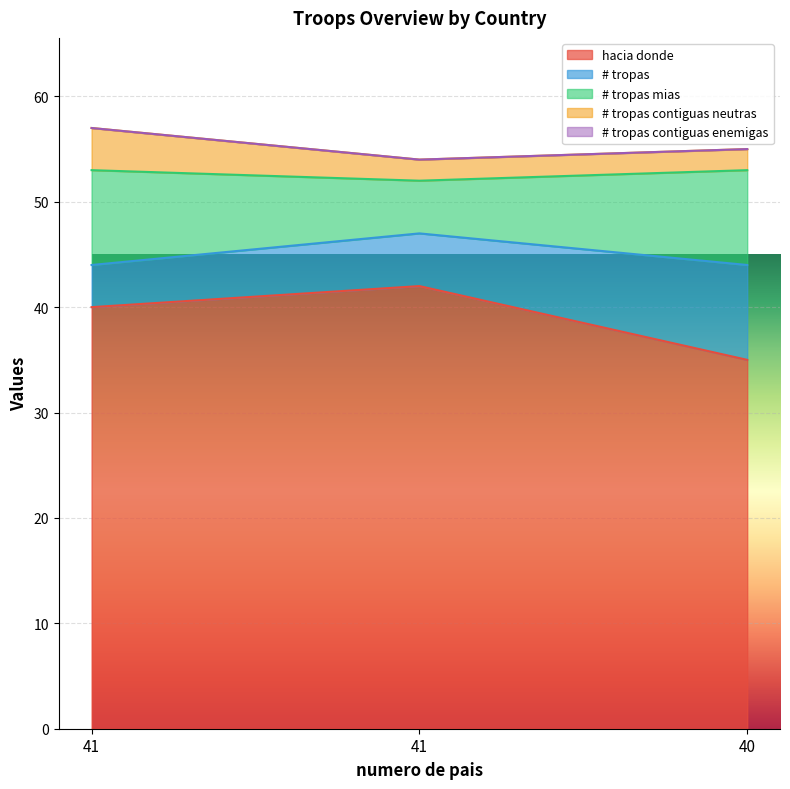

Reading left to right, extract all data points from this chart.

hacia donde: 41=40	41=42	40=35
# tropas: 41=4	41=5	40=9
# tropas mias: 41=9	41=5	40=9
# tropas contiguas neutras: 41=4	41=2	40=2
# tropas contiguas enemigas: 41=0	41=0	40=0